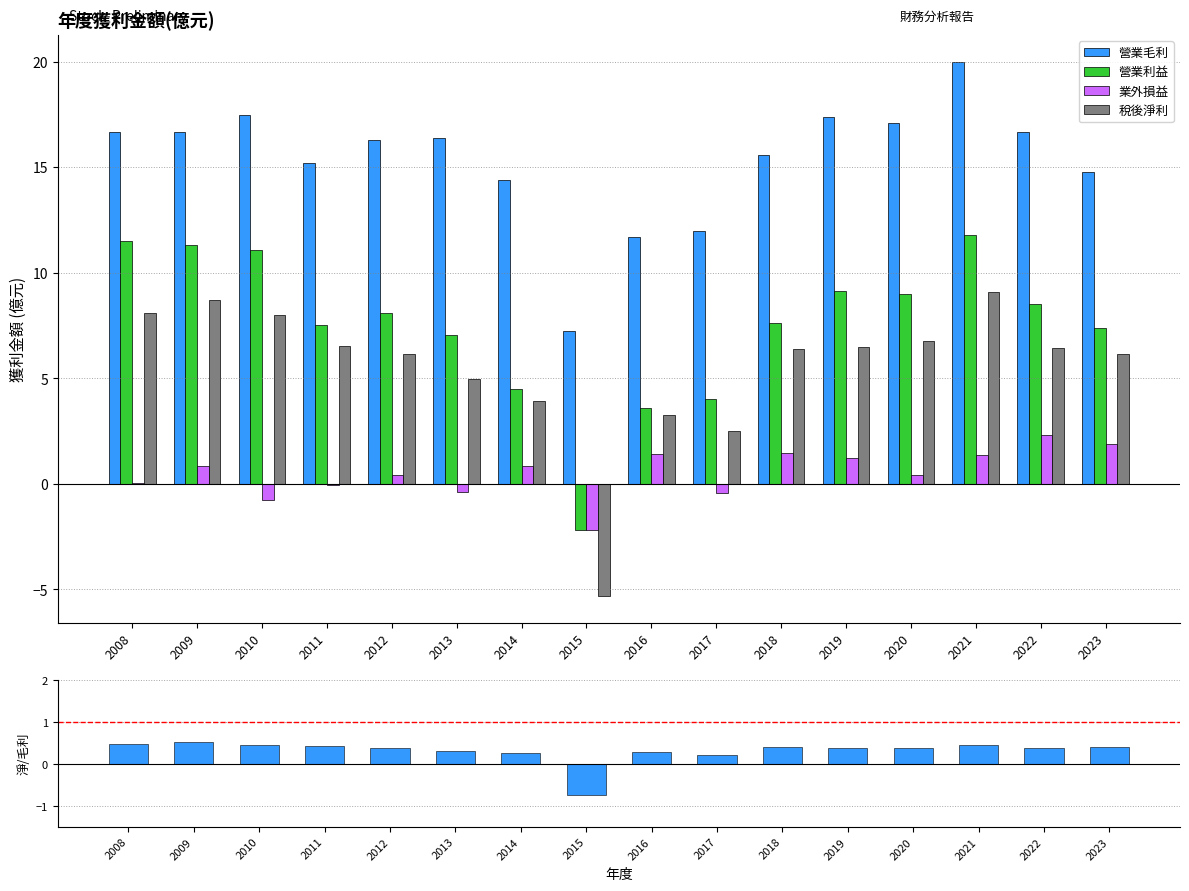

Reading right to left, transcribe all the data shown in this chart.

營業毛利: 14.8	16.7	20.0	17.1	17.4	15.6	12.0	11.7	7.3	14.4	16.4	16.3	15.2	17.5	16.7	16.7
營業利益: 7.4	8.5	11.8	9.0	9.1	7.6	4.0	3.6	-2.2	4.5	7.1	8.1	7.5	11.1	11.3	11.5
業外損益: 1.9	2.3	1.4	0.4	1.2	1.5	-0.4	1.4	-2.2	0.9	-0.4	0.4	-0.1	-0.8	0.9	0.1
稅後淨利: 6.2	6.5	9.1	6.8	6.5	6.4	2.5	3.3	-5.3	3.9	5.0	6.2	6.6	8.0	8.7	8.1
稅後淨利/毛利: 0.4	0.4	0.5	0.4	0.4	0.4	0.2	0.3	-0.7	0.3	0.3	0.4	0.4	0.5	0.5	0.5